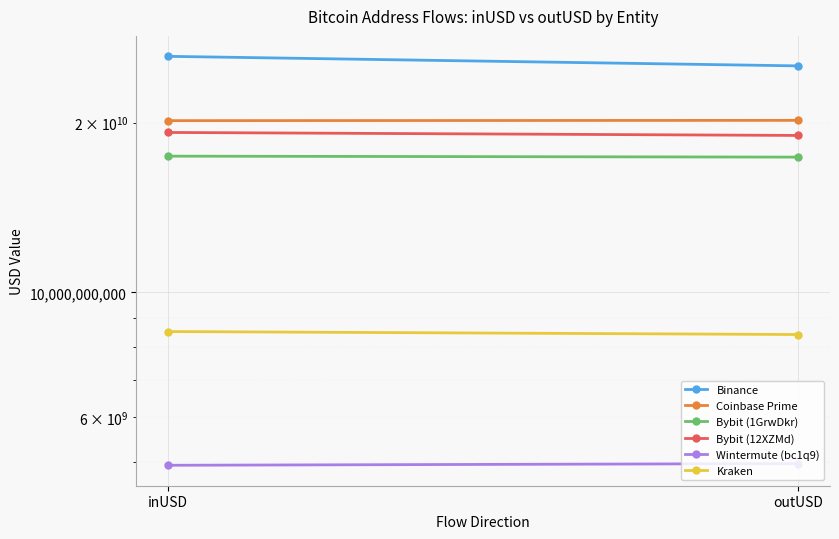

Is this an area chart (filled region under the line)?

No